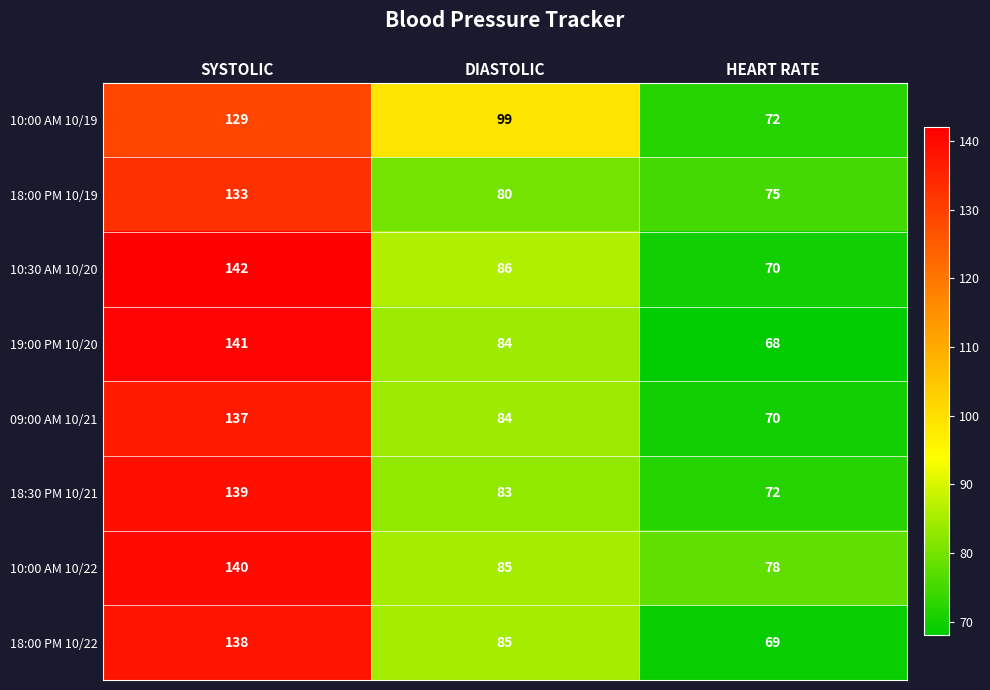

Which series changed the most between SYSTOLIC and DIASTOLIC?

19:00 PM 10/20